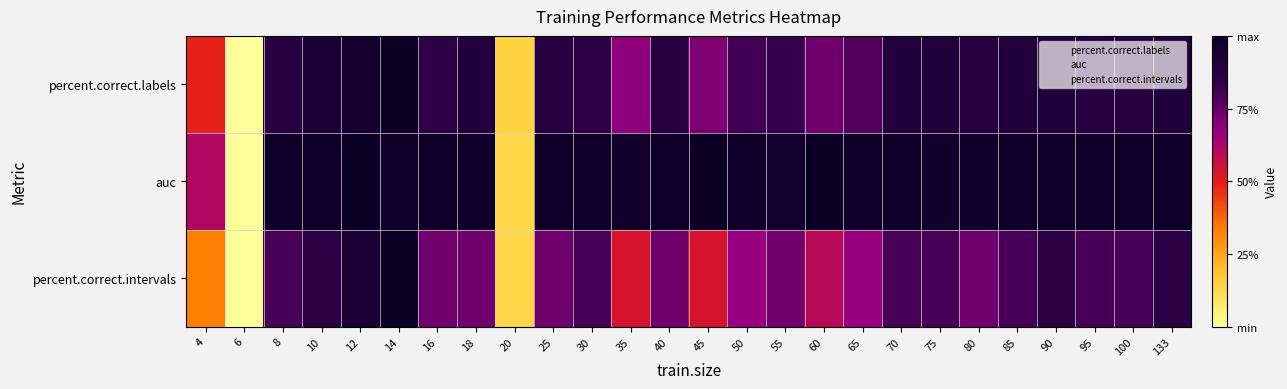

Which series has the largest total across all categories?

auc